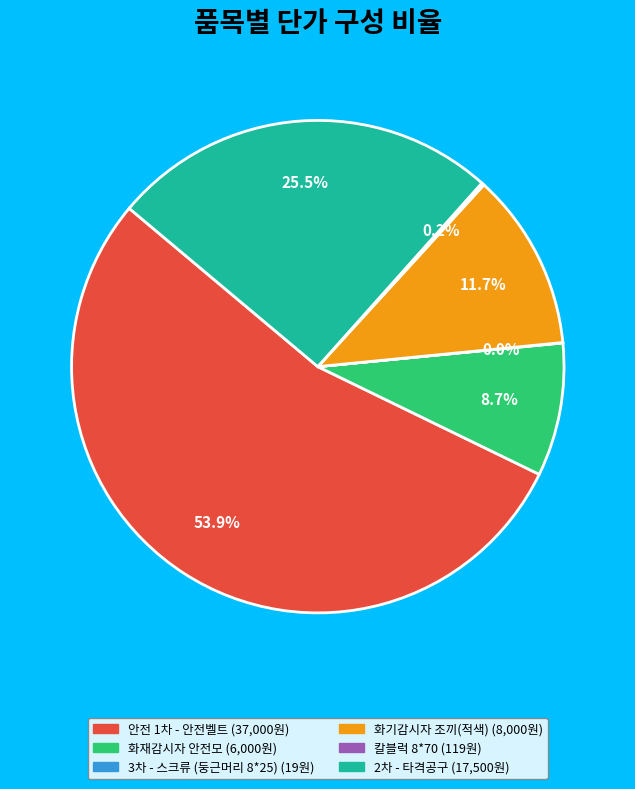

Which slice is the largest?

안전 1차 - 안전벨트